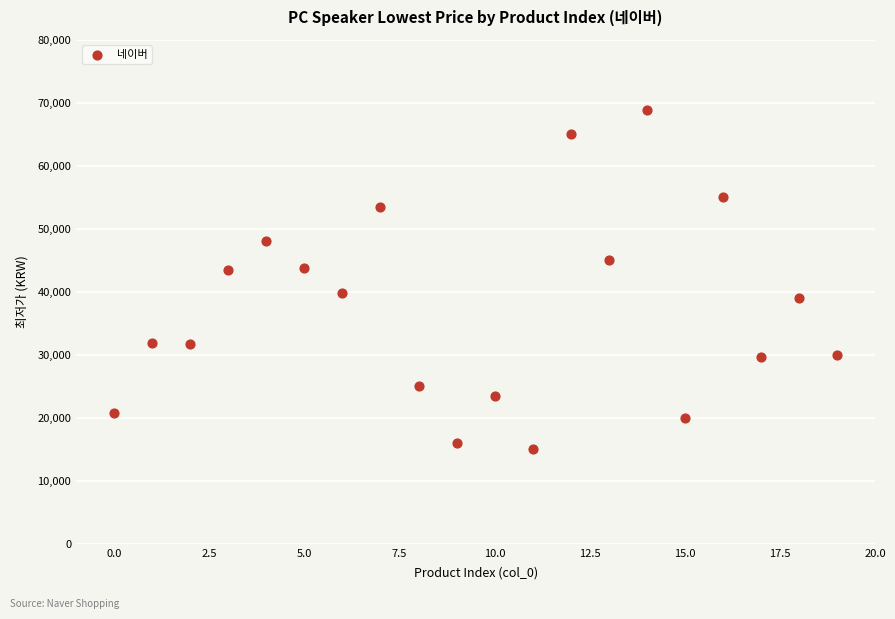

What is the range of Y values (max minus min)?

53900